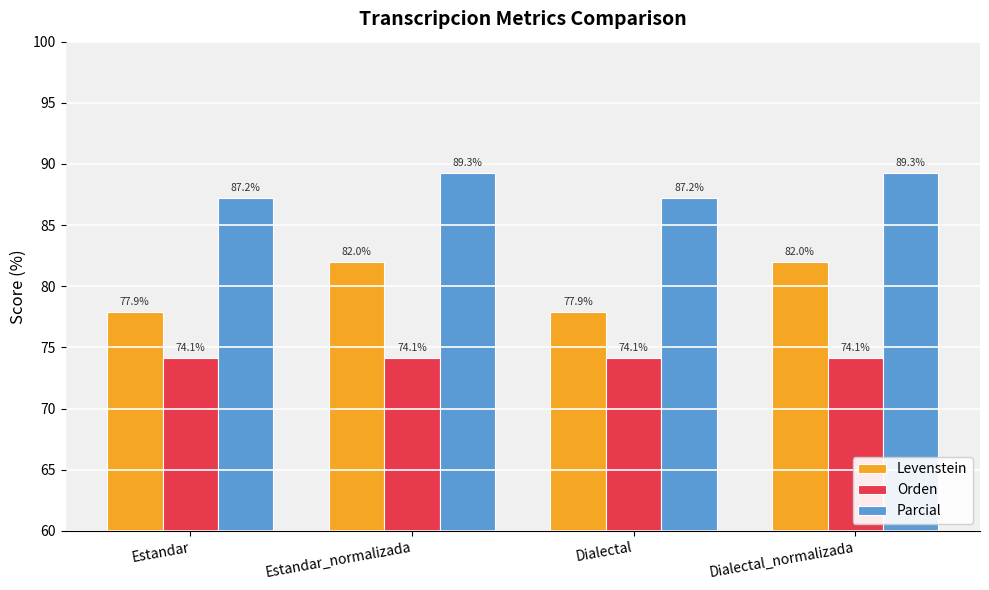

True or false: Parcial has a value of 52.4 at Dialectal_normalizada.

False